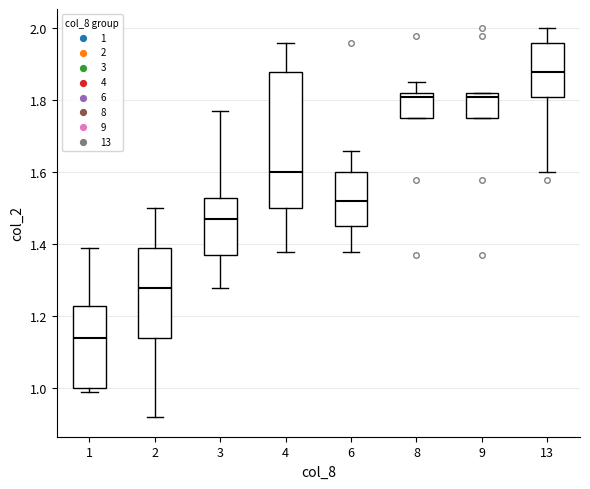

Where is the upper edge of the box at x = 4 on the y-axis? The values are not printed on the chart, so give them approximately, as read against the axis.

1.88